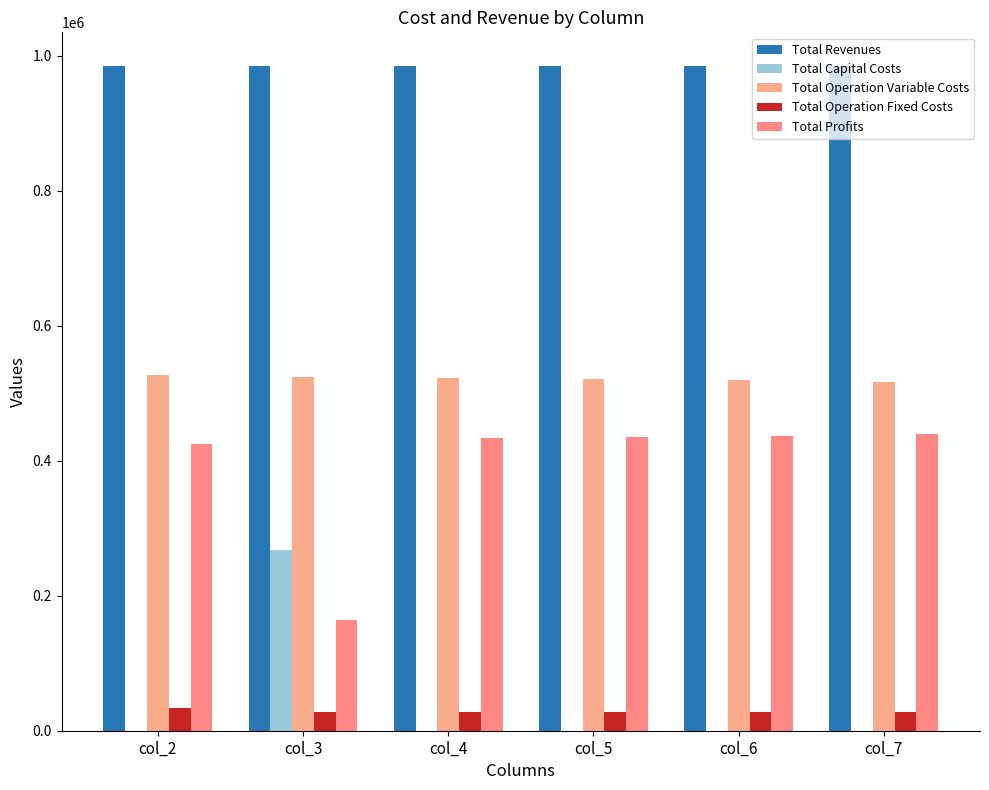

What are all the series names shown in the legend?

Total Revenues, Total Capital Costs, Total Operation Variable Costs, Total Operation Fixed Costs, Total Profits